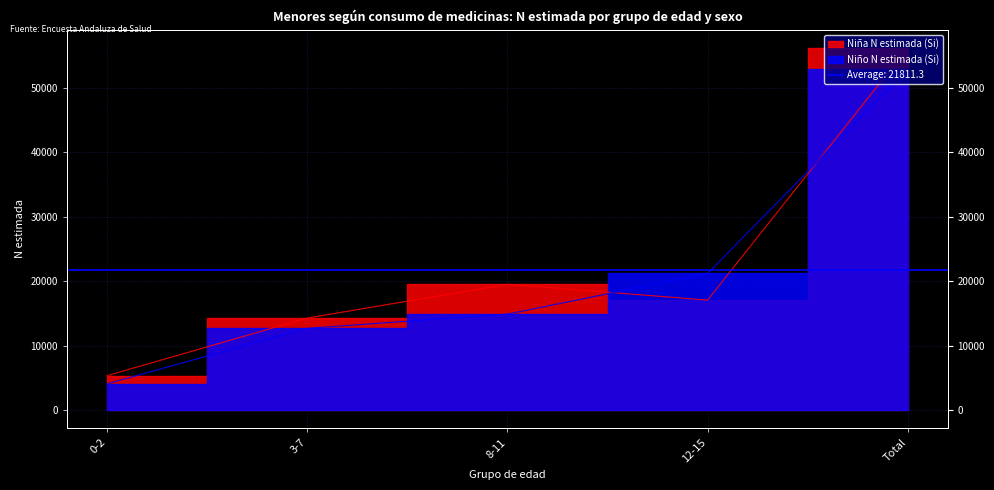

At which label does Niño N estimada (Si) first exceed 14882?

12-15